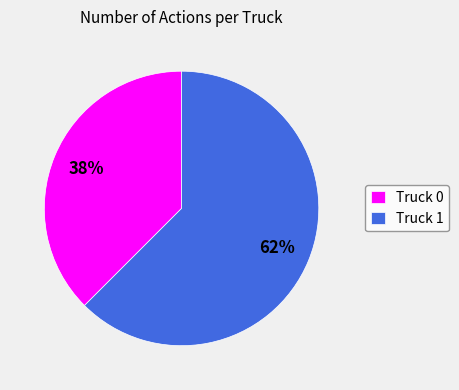

What is the ratio of the value at Truck 0 to the value at Truck 1?

0.6